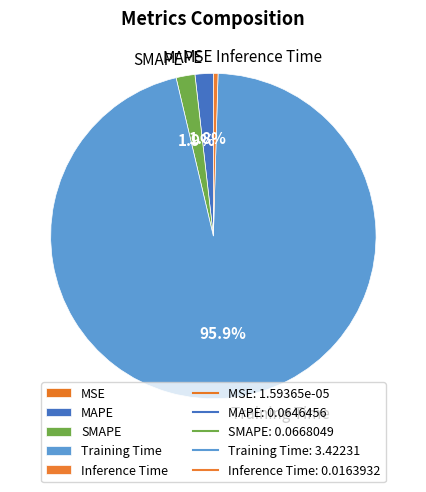

Between SMAPE and Inference Time, which is larger?

SMAPE